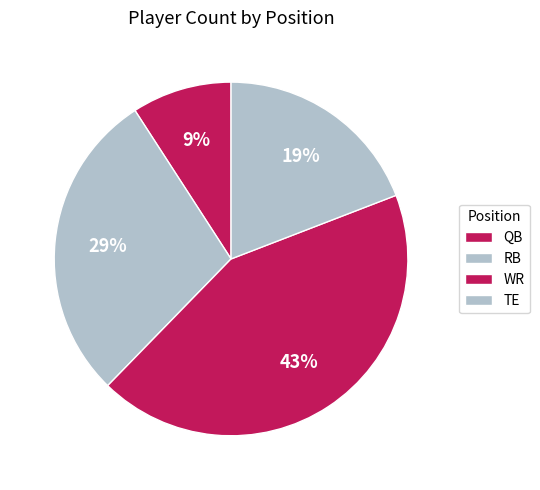

What is the ratio of the value at WR to the value at QB?

1.2